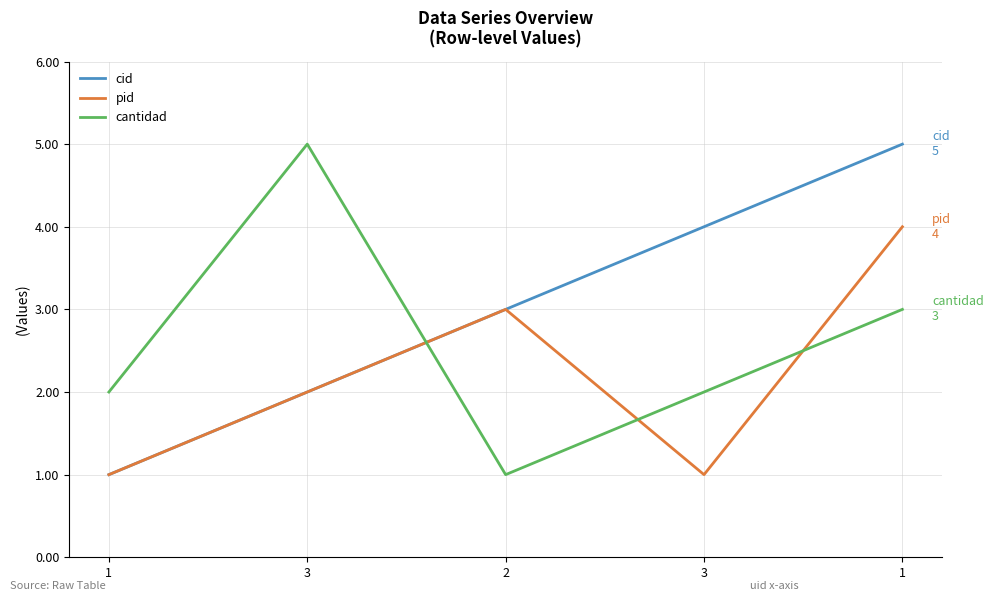

Reading right to left, what are all the values shown in this chart?

cid: 5	4	3	2	1
pid: 4	1	3	2	1
cantidad: 3	2	1	5	2